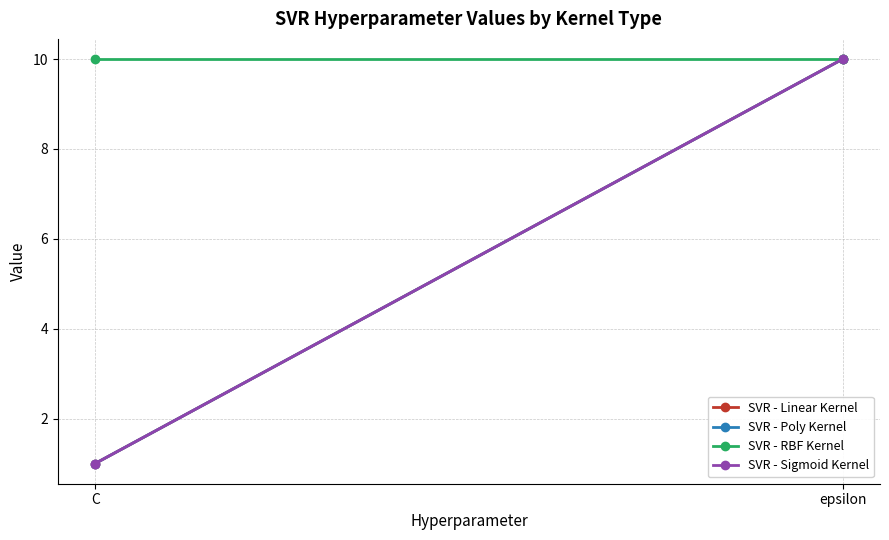

Is it true that SVR - RBF Kernel equals 3 at epsilon?

False